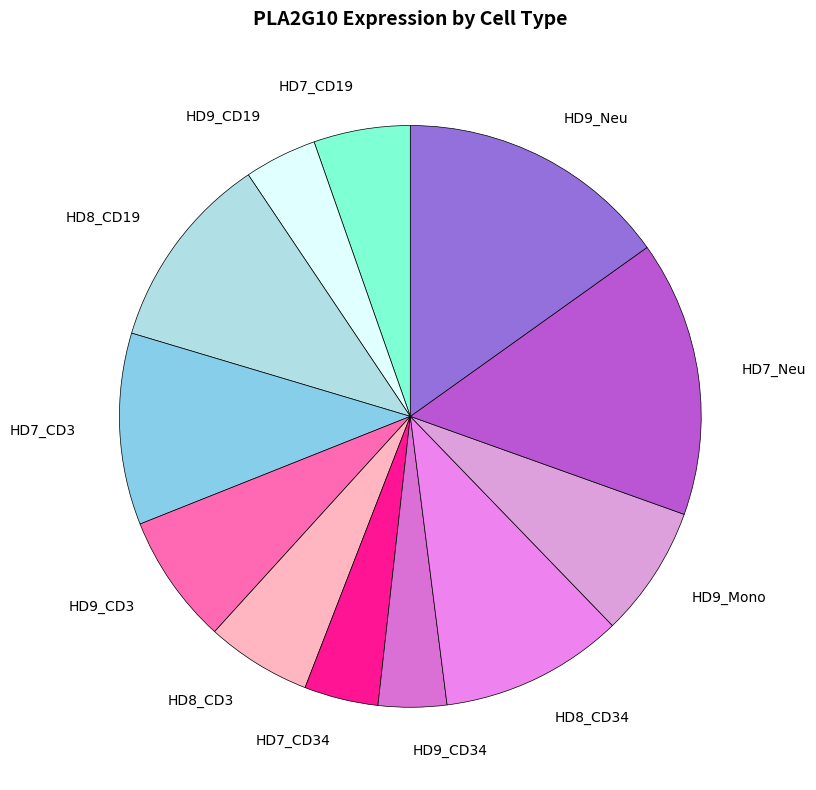

Approximately how many times larger is the value at HD9_CD19 compared to HD9_Mono?

0.6